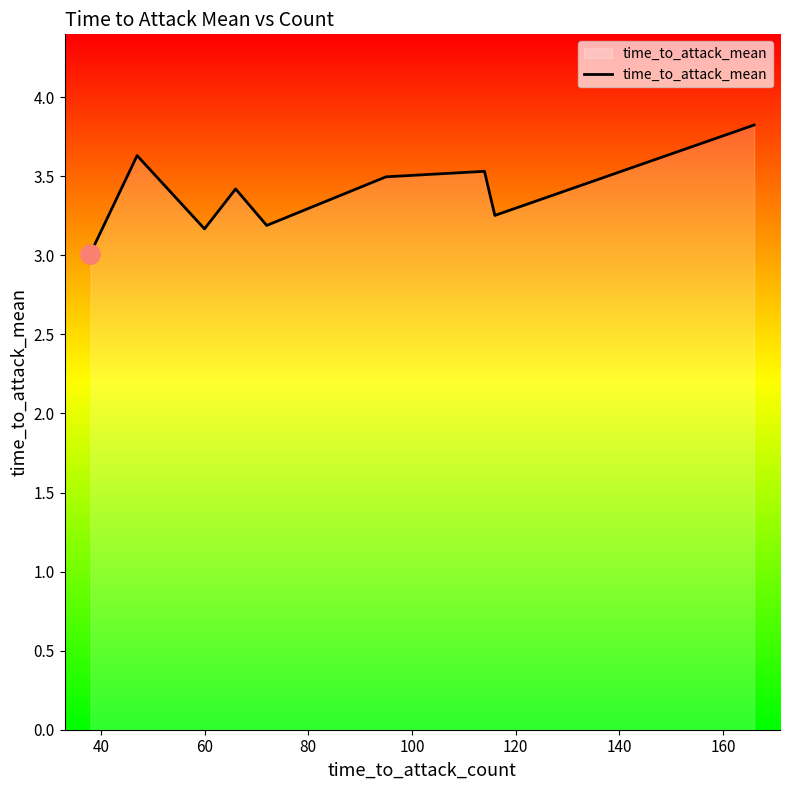

What is the difference between the maximum and minimum values?

0.8